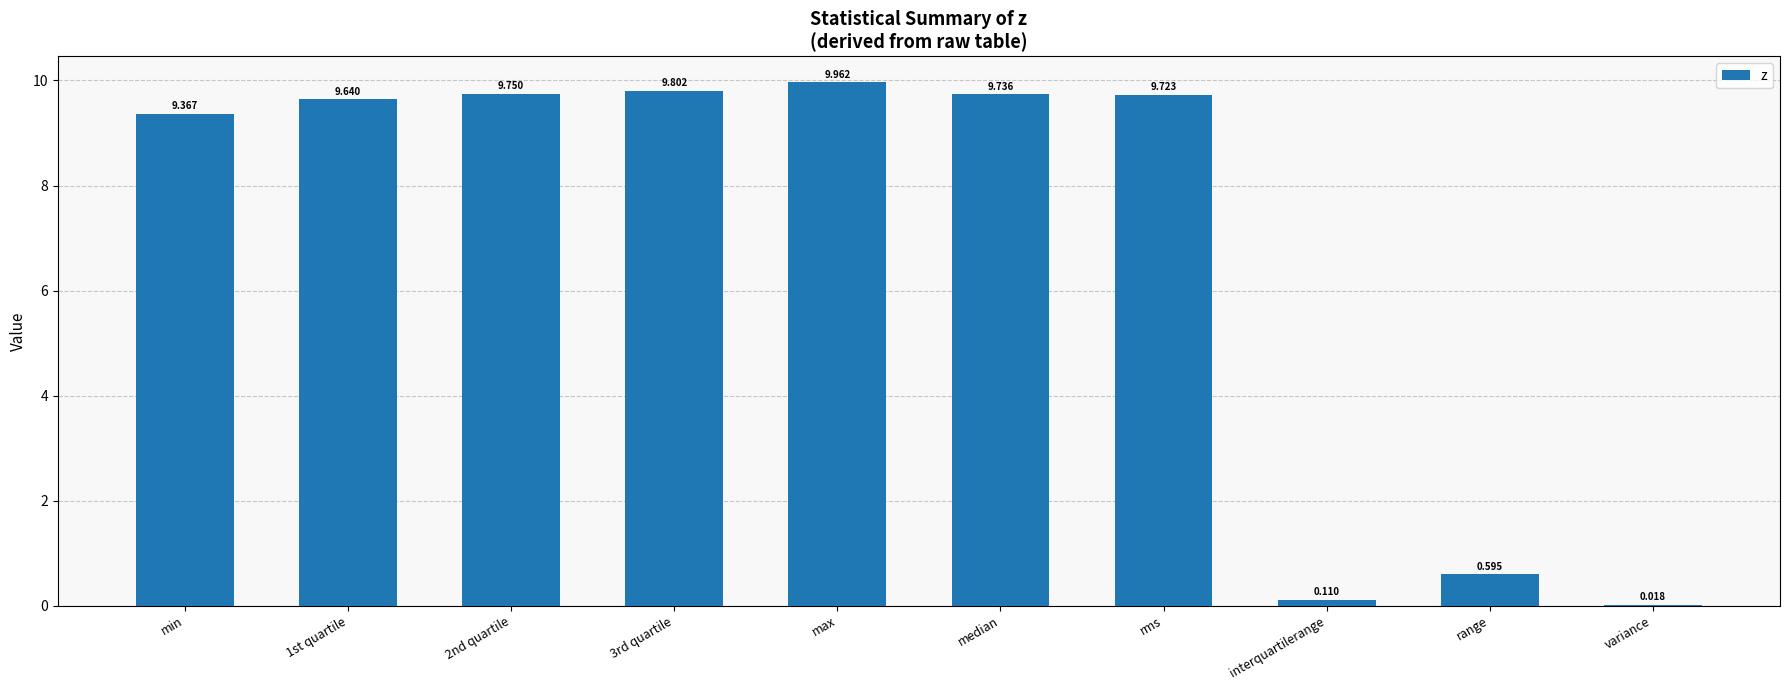

Which category has the highest value across all series?

max